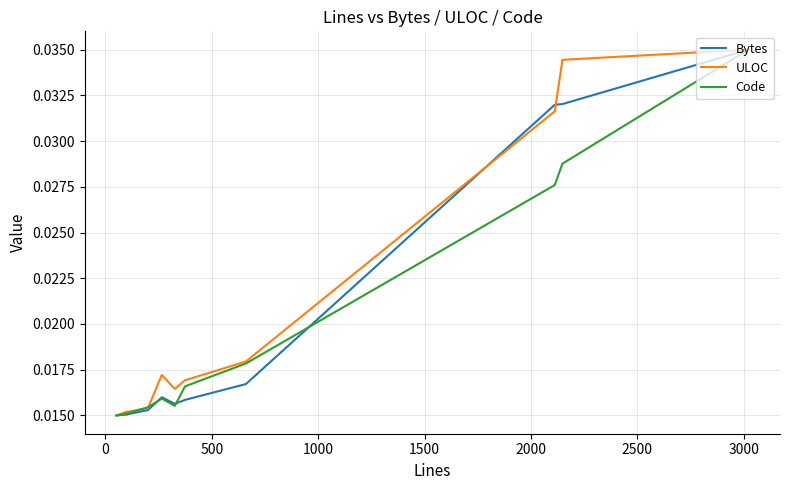

Is the value of ULOC at 9 greater than the value of Code at 3500?

Yes